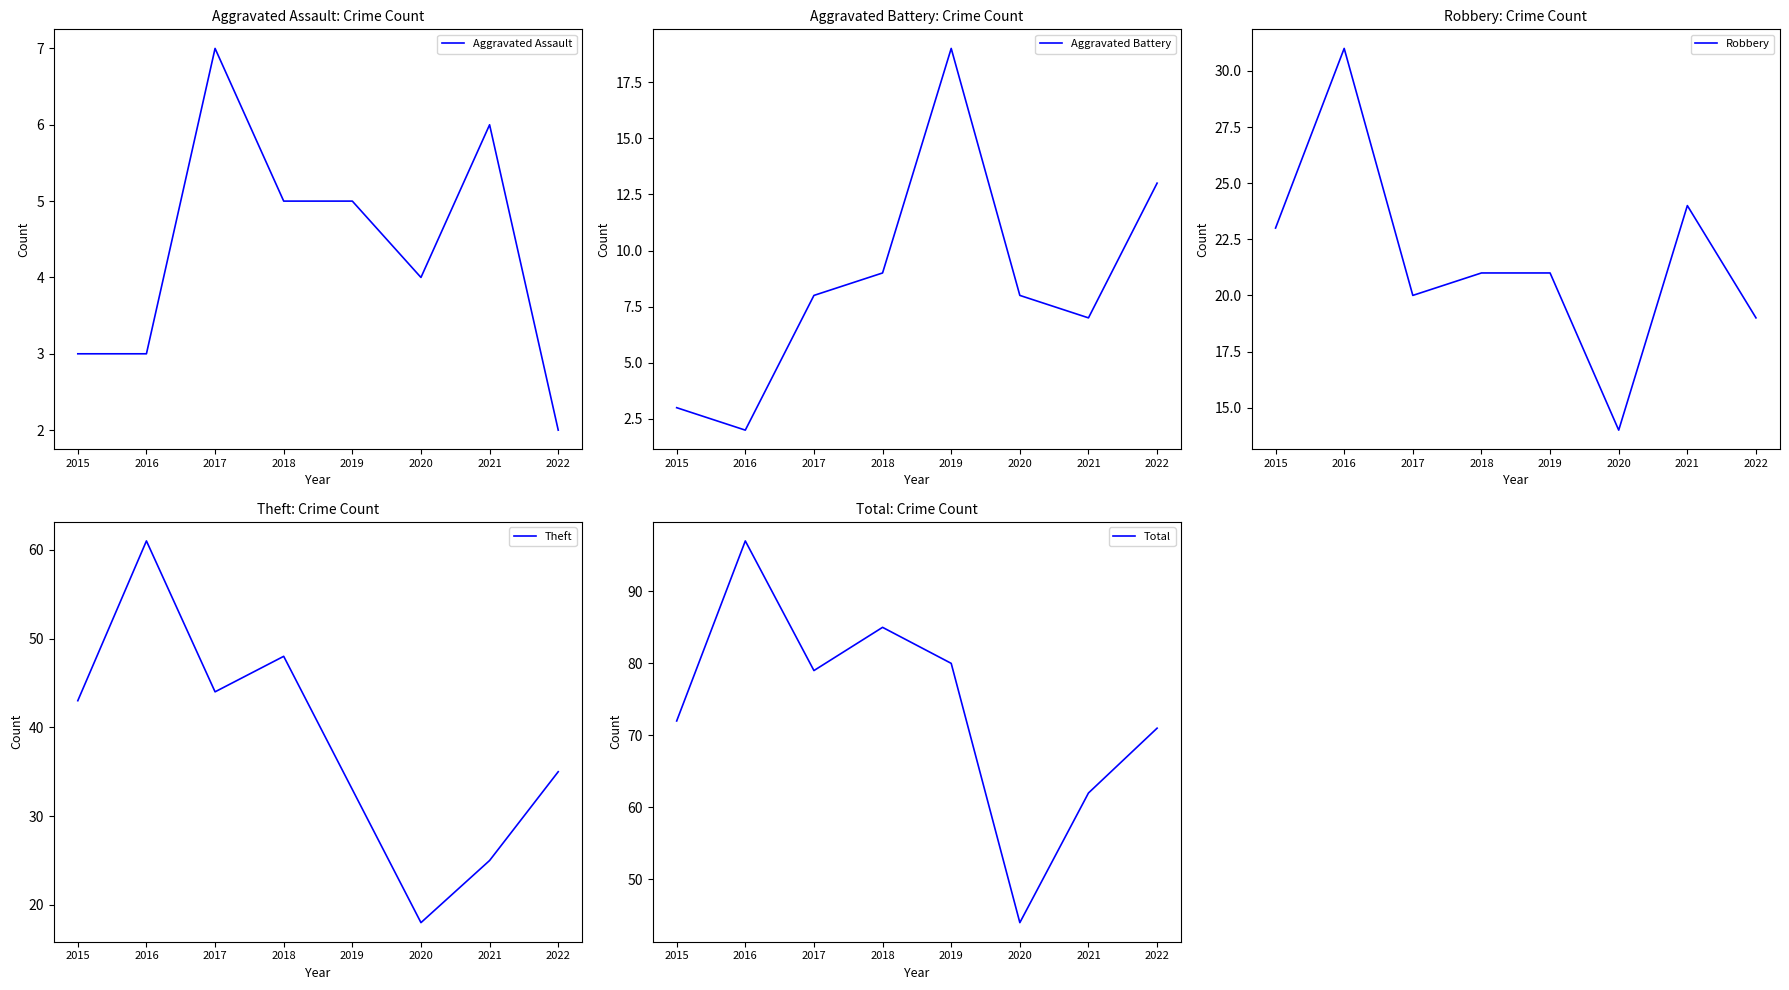

Reading left to right, what are all the values shown in this chart?

Aggravated Assault: 2015=3	2016=3	2017=7	2018=5	2019=5	2020=4	2021=6	2022=2
Aggravated Battery: 2015=3	2016=2	2017=8	2018=9	2019=19	2020=8	2021=7	2022=13
Robbery: 2015=23	2016=31	2017=20	2018=21	2019=21	2020=14	2021=24	2022=19
Theft: 2015=43	2016=61	2017=44	2018=48	2019=33	2020=18	2021=25	2022=35
Total: 2015=72	2016=97	2017=79	2018=85	2019=80	2020=44	2021=62	2022=71